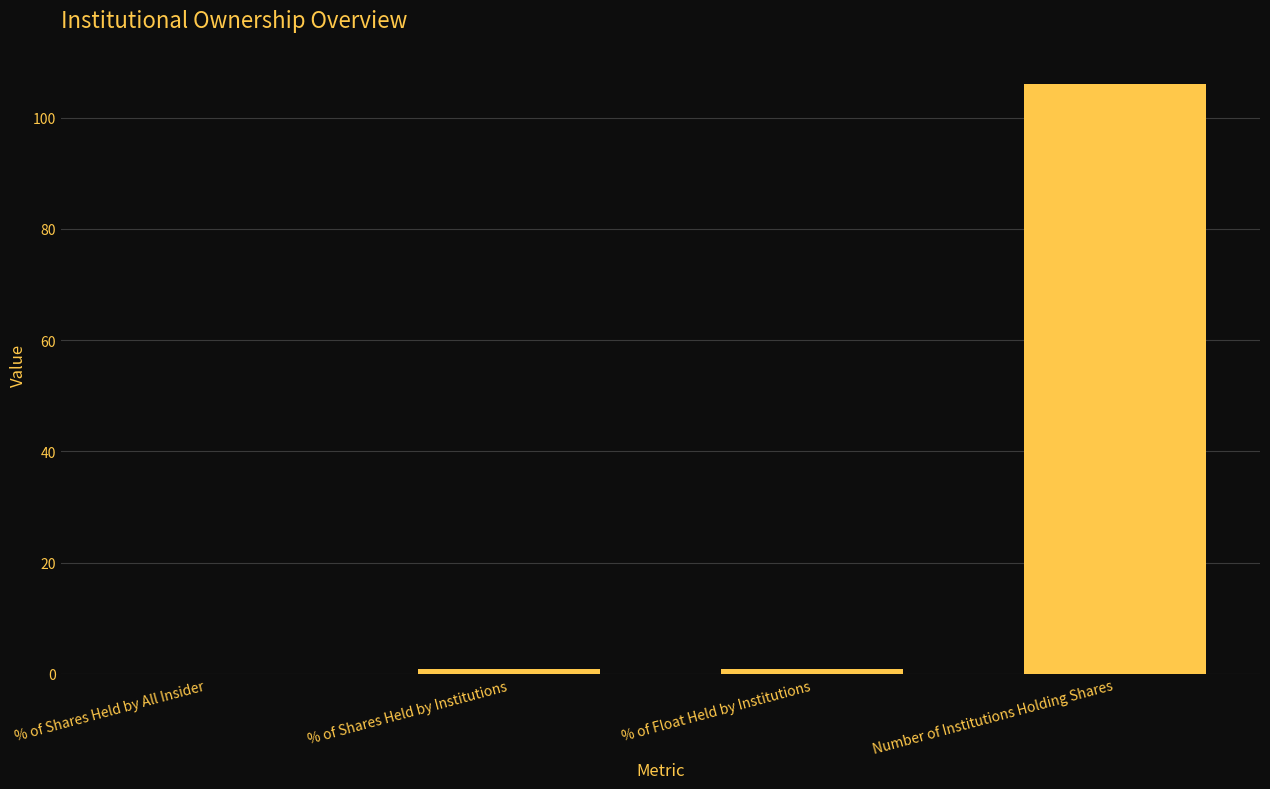

Reading right to left, list all the values displayed in this chart.

106.0	0.9	0.9	0.0